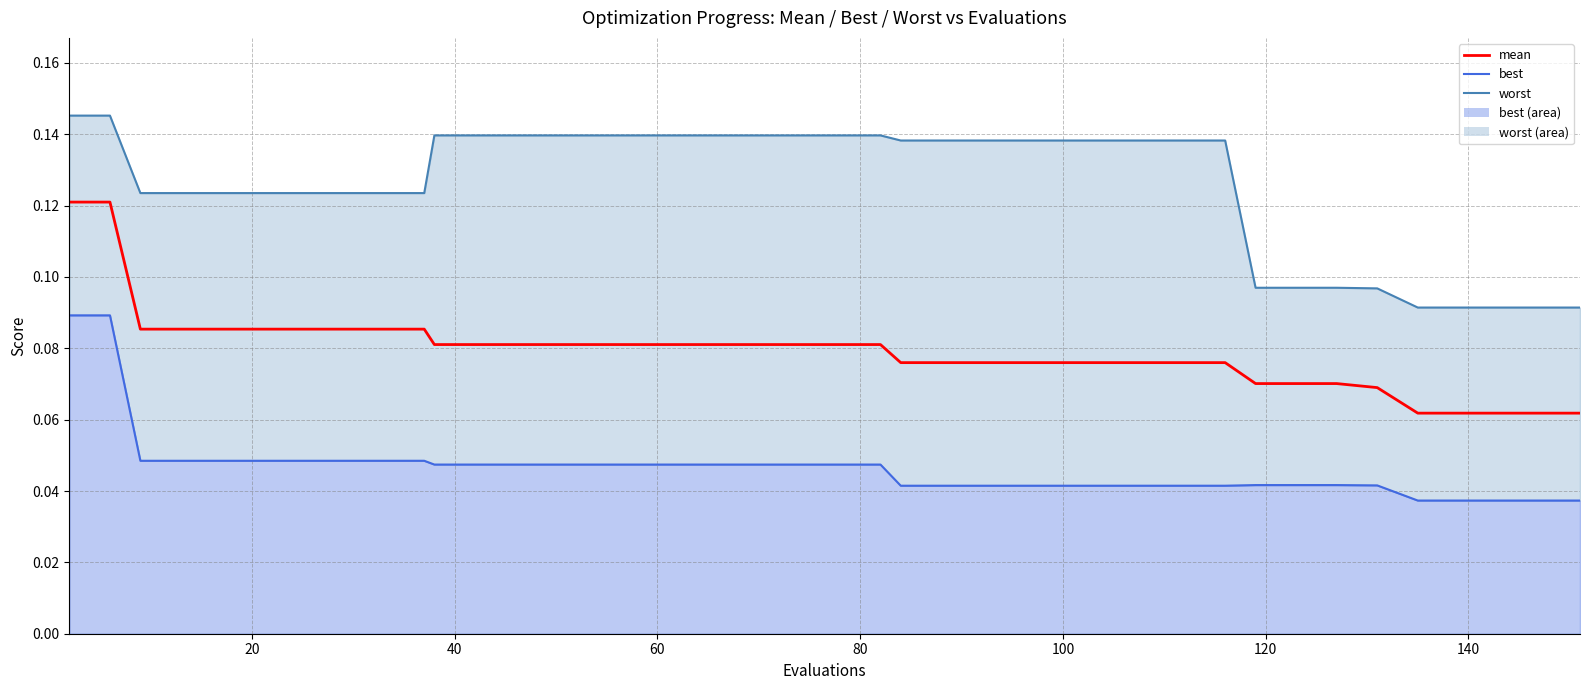

The chart shows a value of 0.1 at 80. True or false?

True